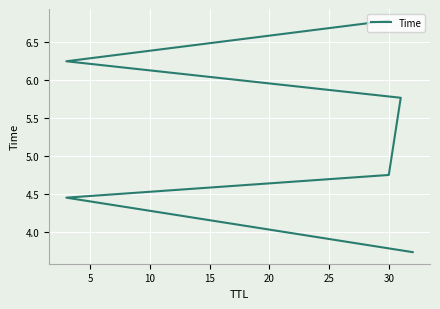

What is the change in value from 5 to 20?

+1.8